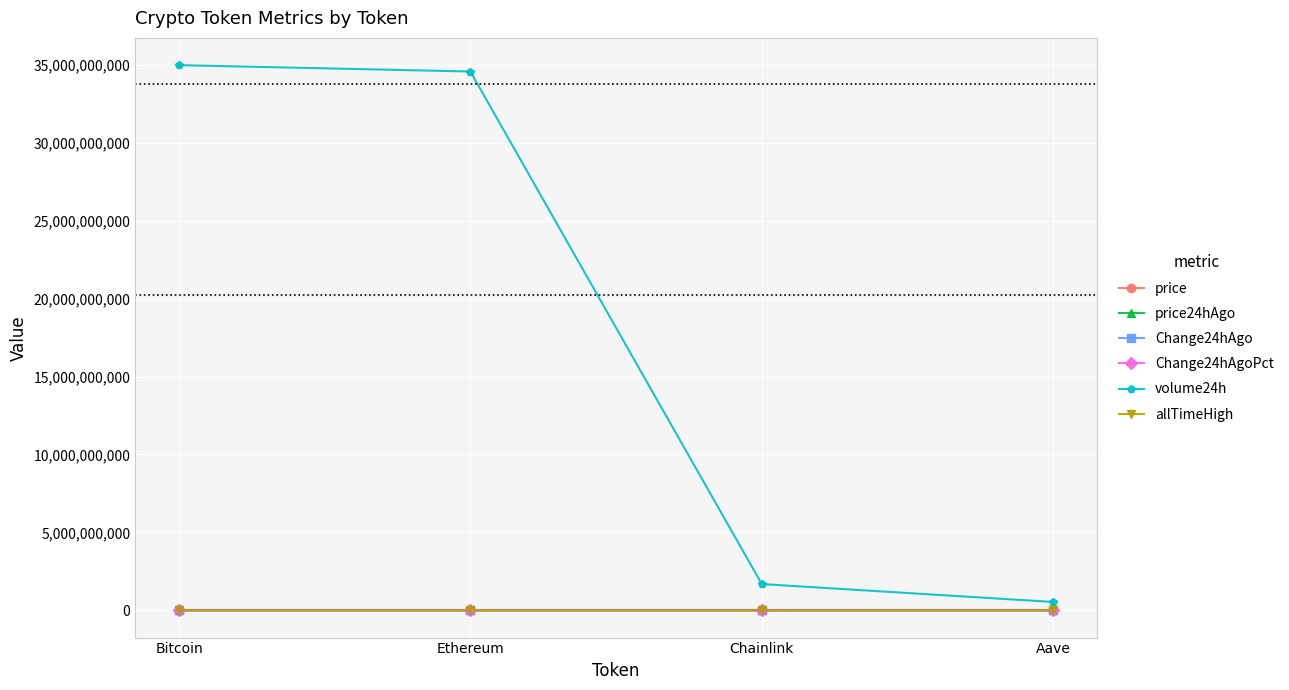

Where is price nearest to the value 59367?

Ethereum